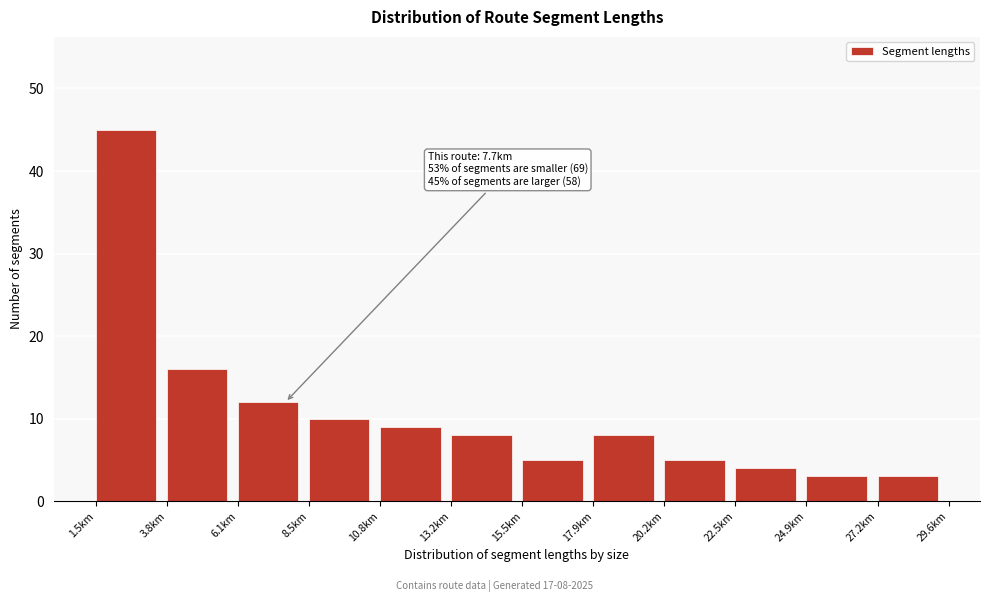

Over which range of the x-axis is the bar tallest?

1.5 to 4.0